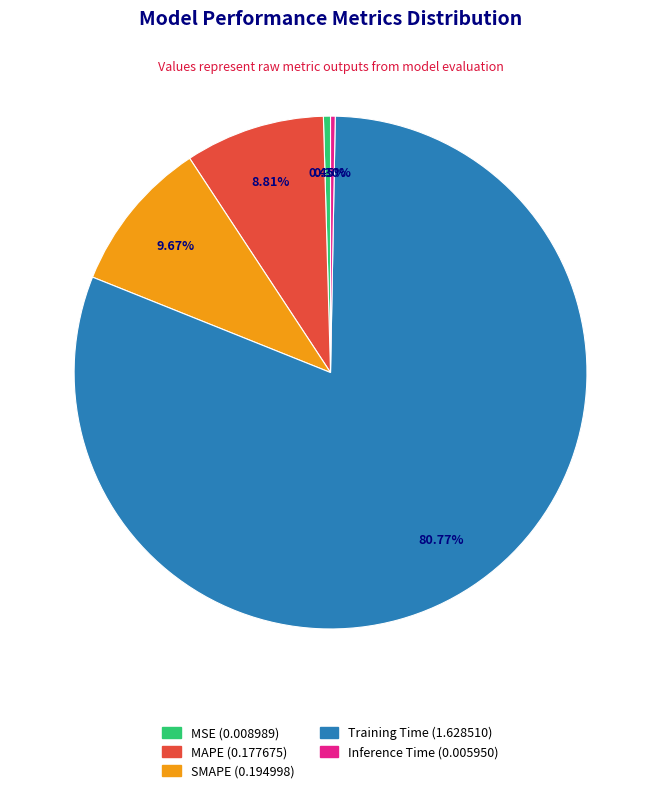

True or false: Training Time accounts for 81% of the total.

True